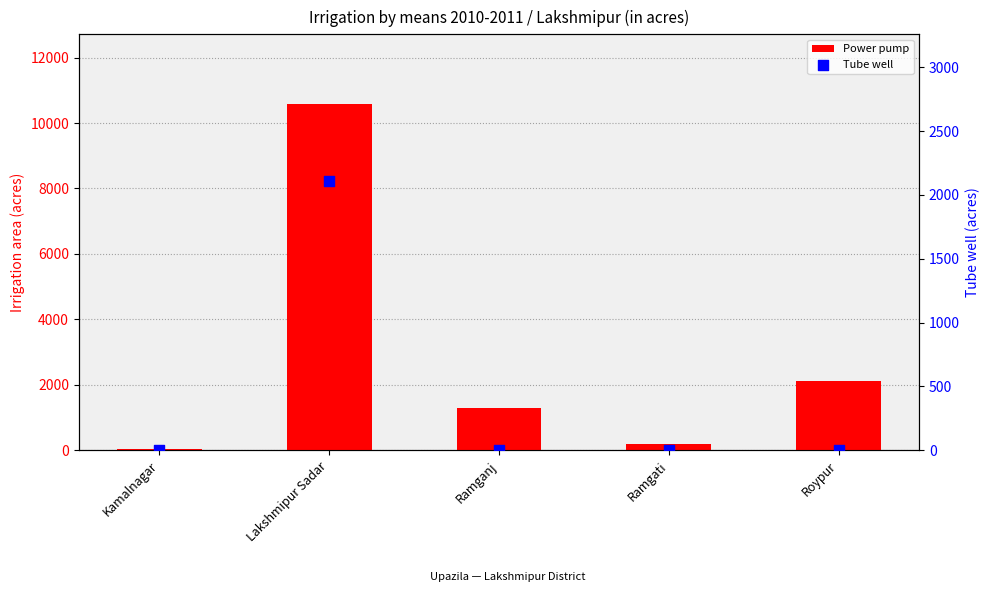

What are all the series names shown in the legend?

Power pump, Tube well